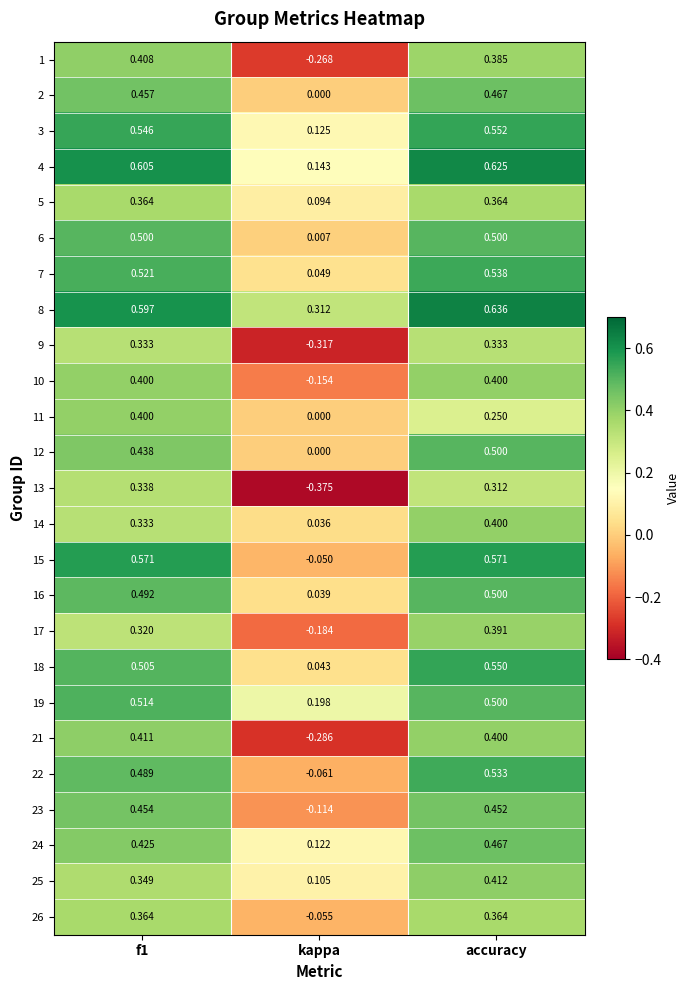

At which category is the sum across all series the highest?

accuracy